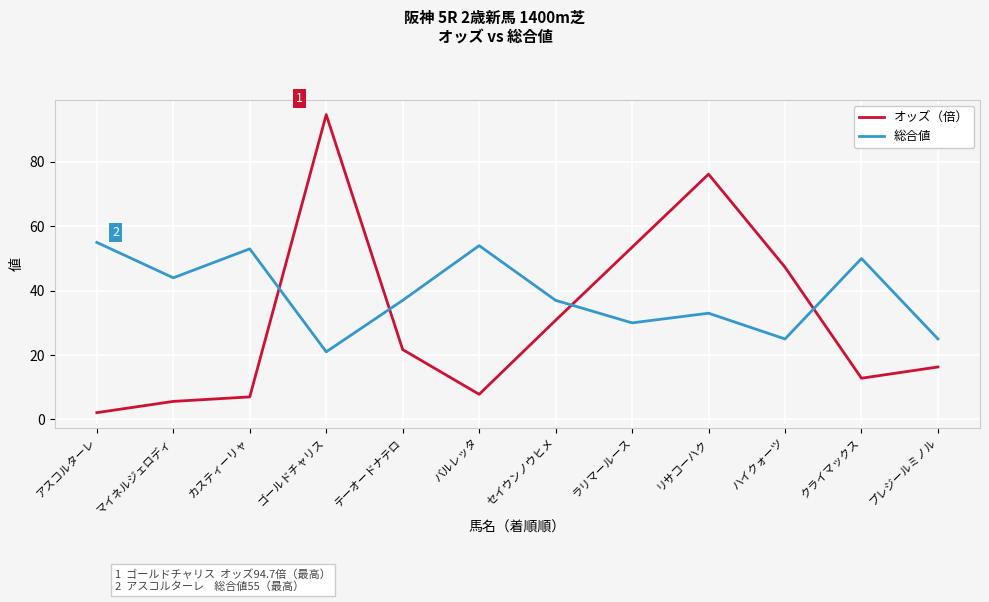

What position from the right is テーオードナテロ?

8